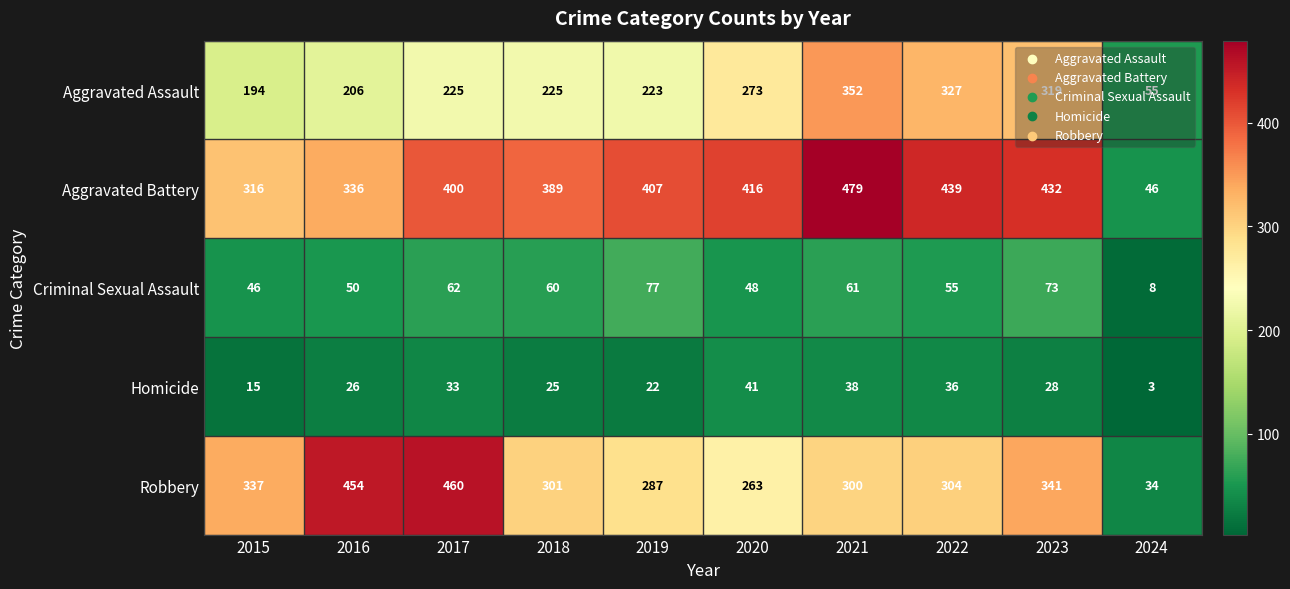

Is the value of Homicide at 2023 greater than the value of Robbery at 2015?

No